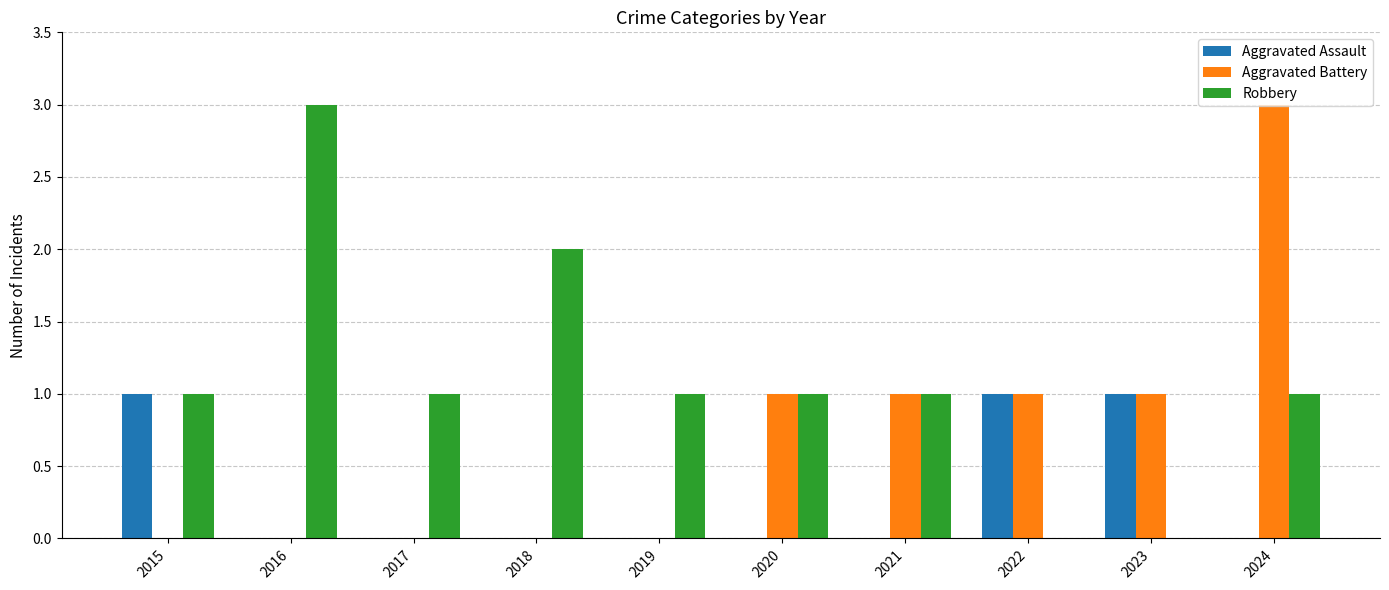

What is the sum of all Aggravated Battery values?

7